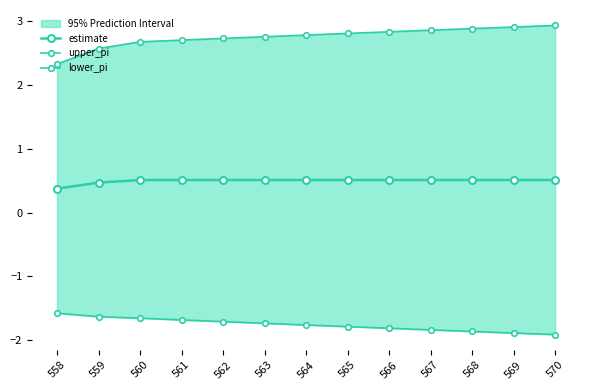

What are all the series names shown in the legend?

estimate, upper_pi, lower_pi